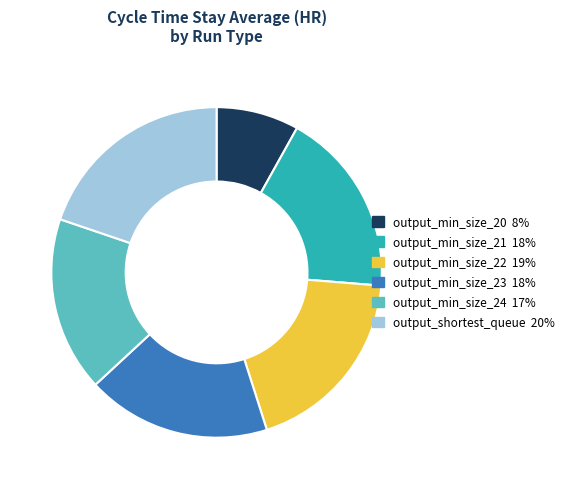

Does any single category account for the majority?

No